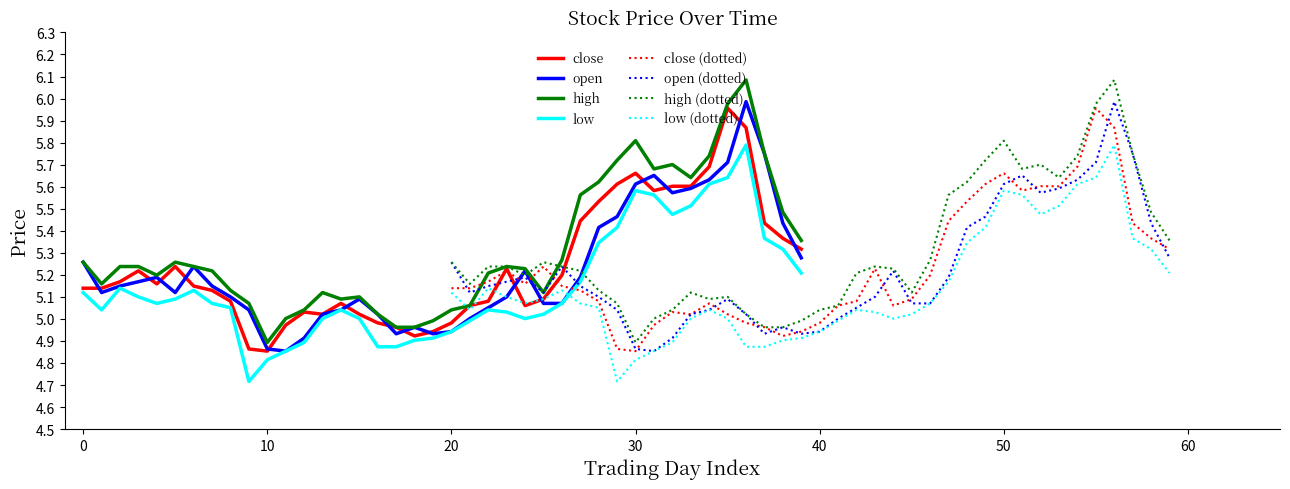

True or false: high and close cross at least once.

False